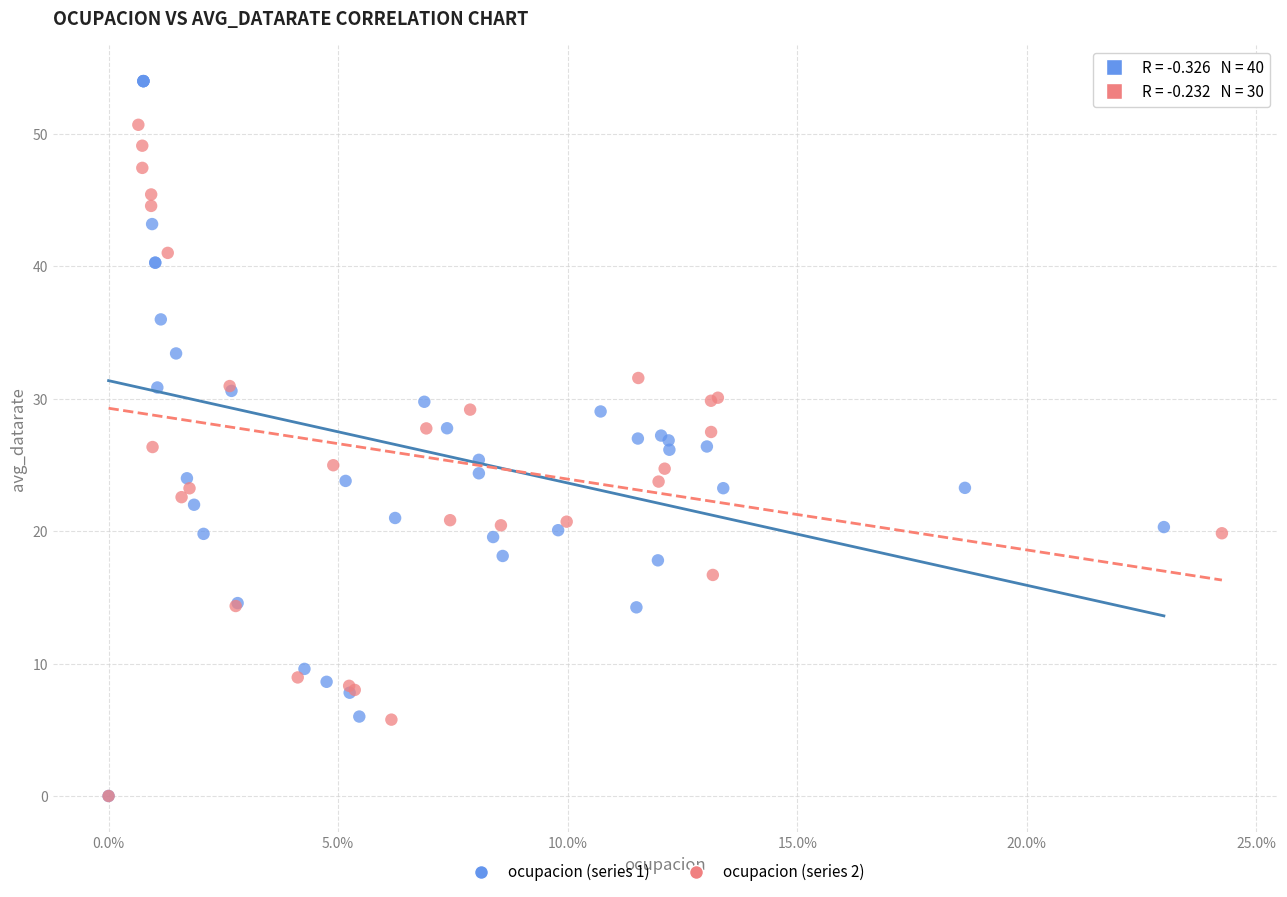

Which series has the widest spread of Y values?

ocupacion (series 1)